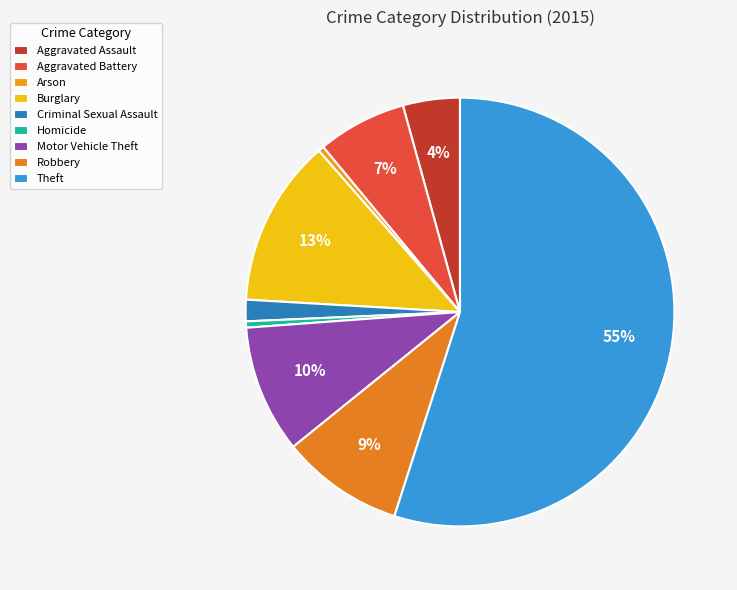

Is it true that Aggravated Assault is 1% of the pie?

False